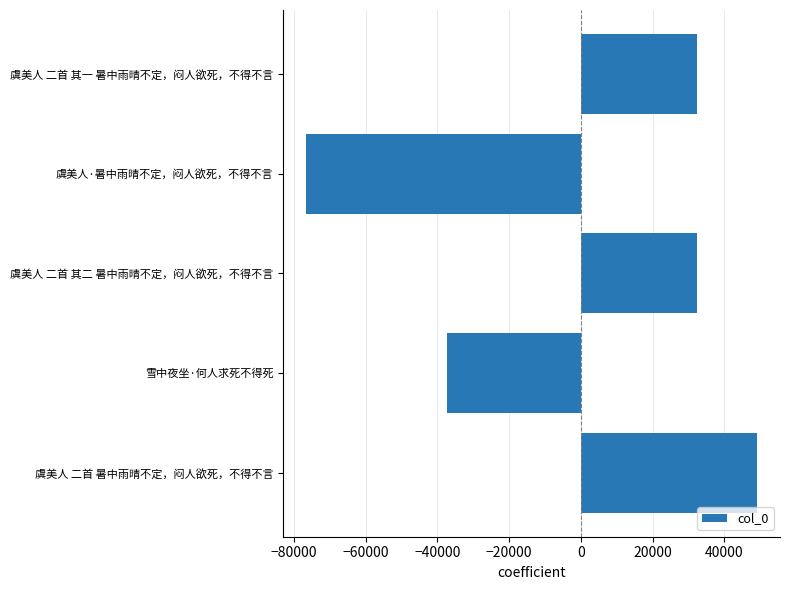

The value at 虞美人 二首 其一 暑中雨晴不定，闷人欲死，不得不言 is 32410.2. True or false?

True